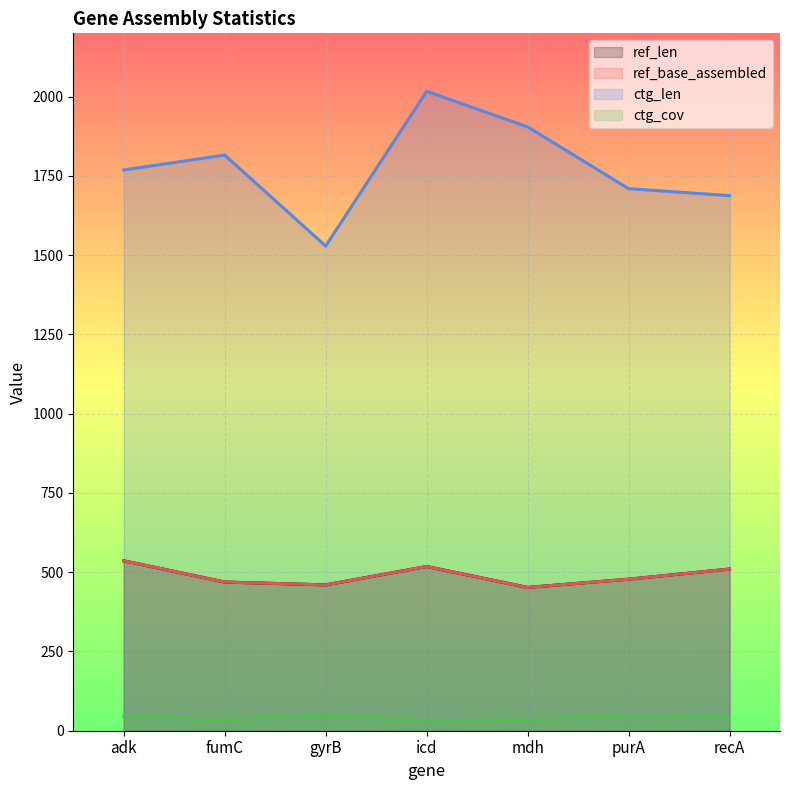

What is the minimum value for ctg_len?

1529.0